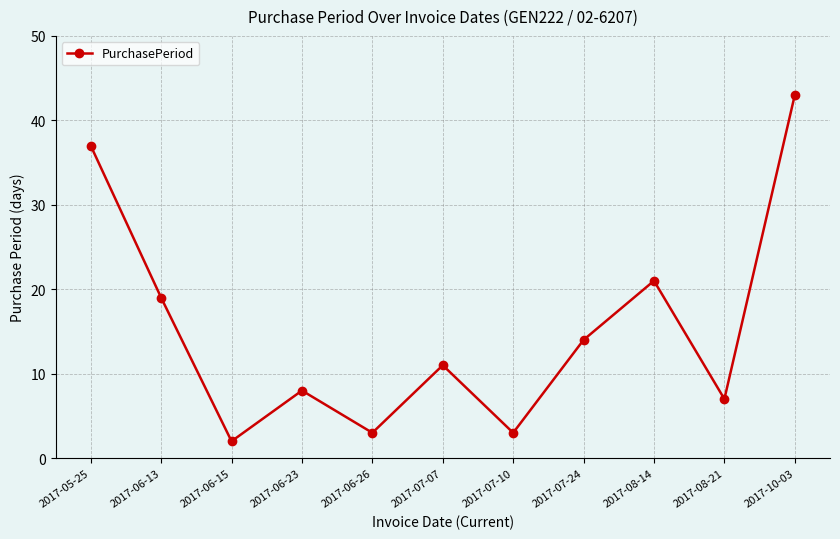

Reading left to right, extract all data points from this chart.

37	19	2	8	3	11	3	14	21	7	43